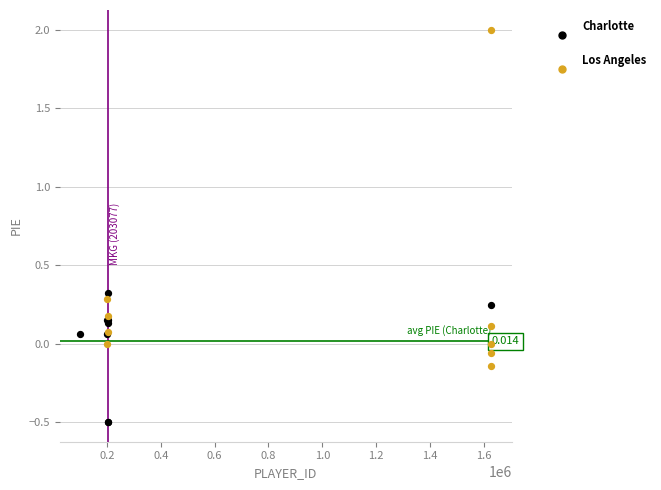

Which series has the largest Y range (max minus min)?

Los Angeles